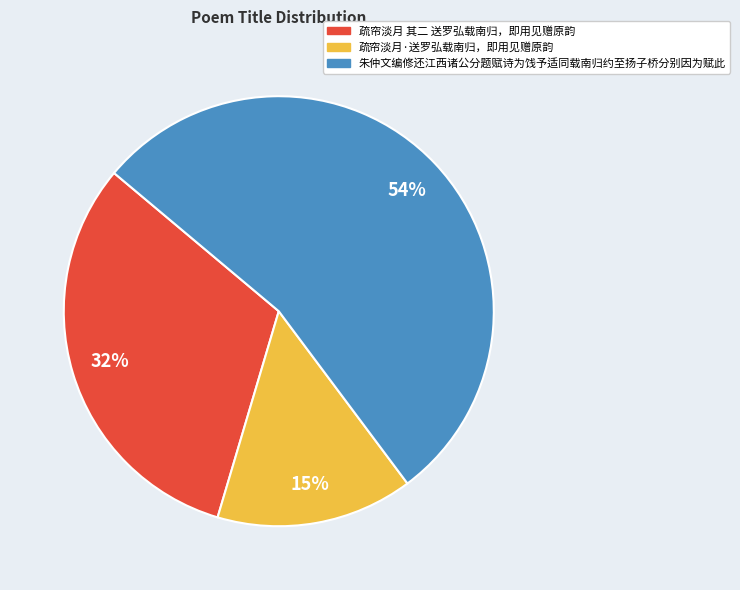

To the nearest percent, what is the combined percentage of 疏帘淡月 其二 送罗弘载南归，即用见赠原韵 and 朱仲文编修还江西诸公分题赋诗为饯予适同载南归约至扬子桥分别因为赋此?

85%